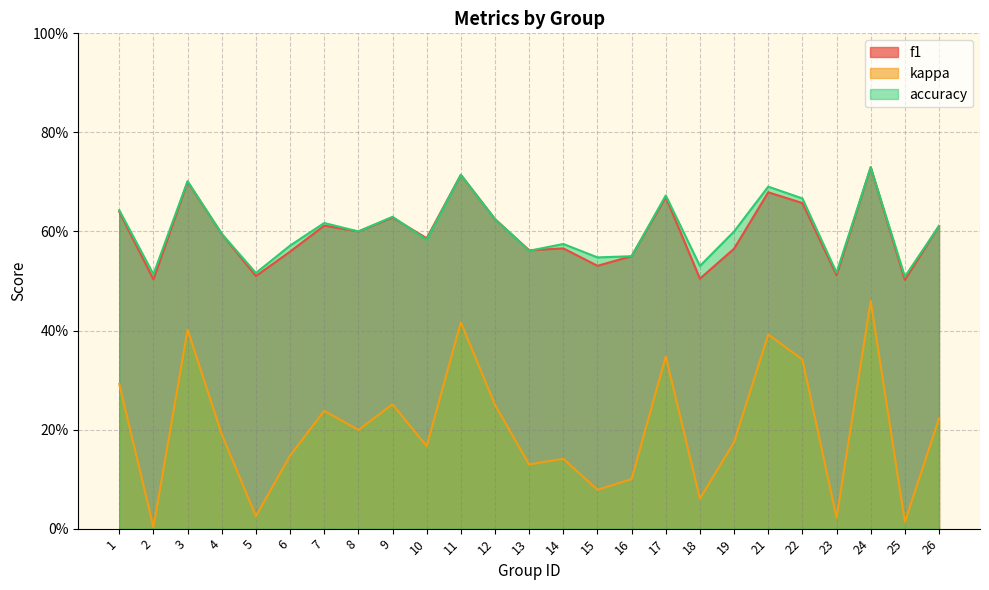

Reading left to right, what are all the values shown in this chart?

f1: 0.6	0.5	0.7	0.6	0.5	0.6	0.6	0.6	0.6	0.6	0.7	0.6	0.6	0.6	0.5	0.6	0.7	0.5	0.6	0.7	0.7	0.5	0.7	0.5	0.6
kappa: 0.3	0.0	0.4	0.2	0.0	0.1	0.2	0.2	0.3	0.2	0.4	0.2	0.1	0.1	0.1	0.1	0.3	0.1	0.2	0.4	0.3	0.0	0.5	0.0	0.2
accuracy: 0.6	0.5	0.7	0.6	0.5	0.6	0.6	0.6	0.6	0.6	0.7	0.6	0.6	0.6	0.5	0.6	0.7	0.5	0.6	0.7	0.7	0.5	0.7	0.5	0.6